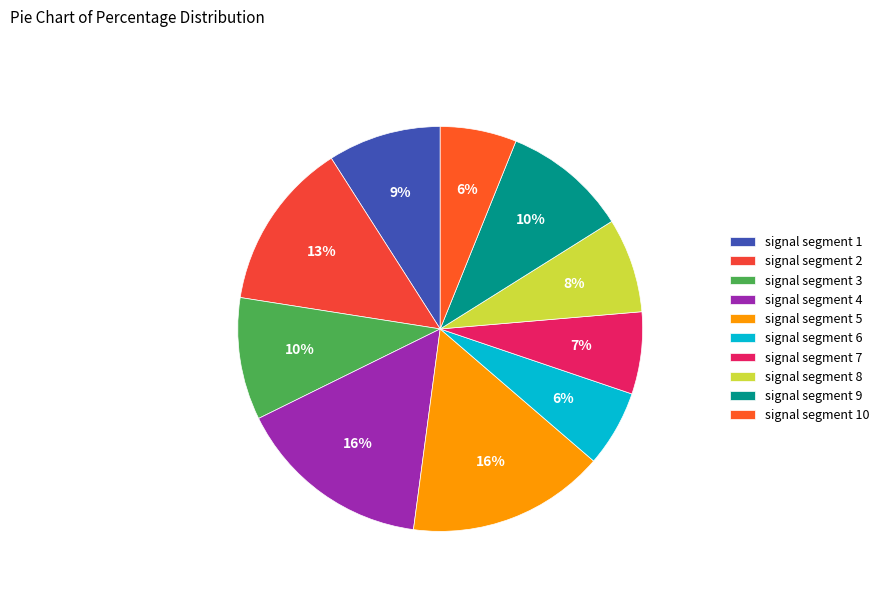

To the nearest percent, what portion does signal segment 4 represent?

16%